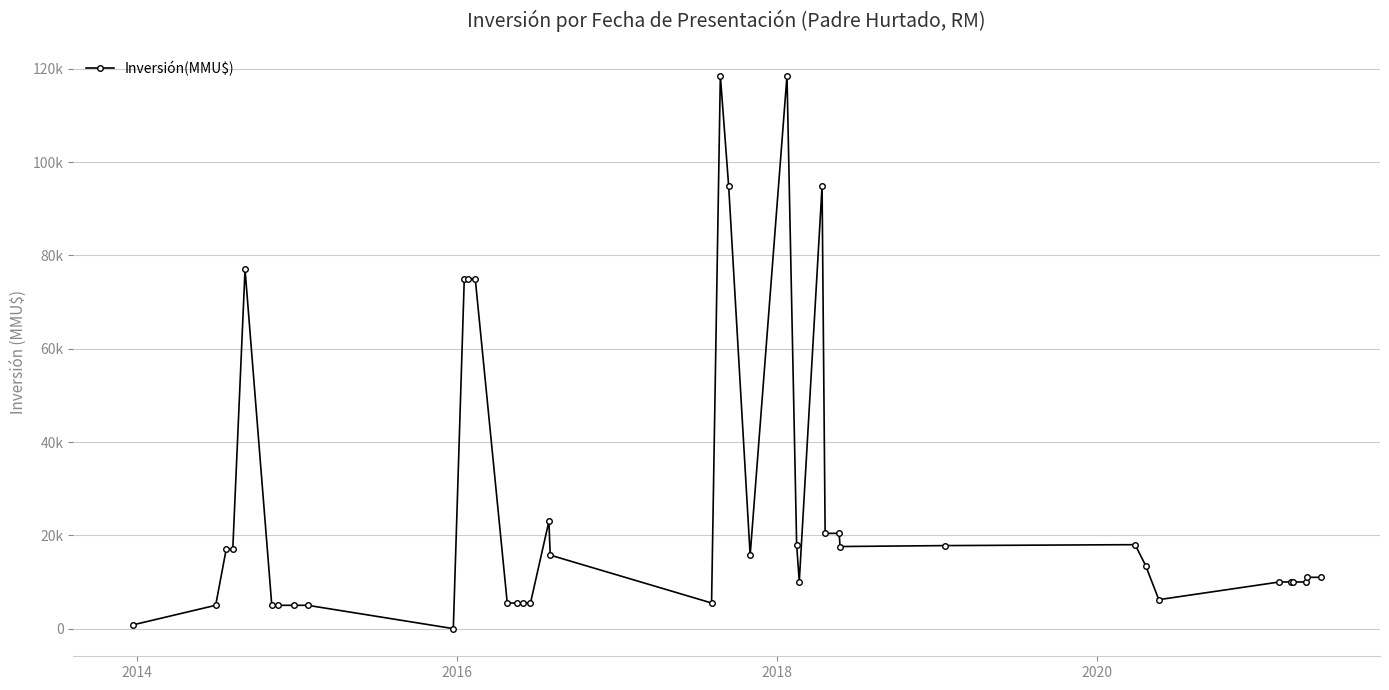

Does the chart have visible grid lines?

Yes